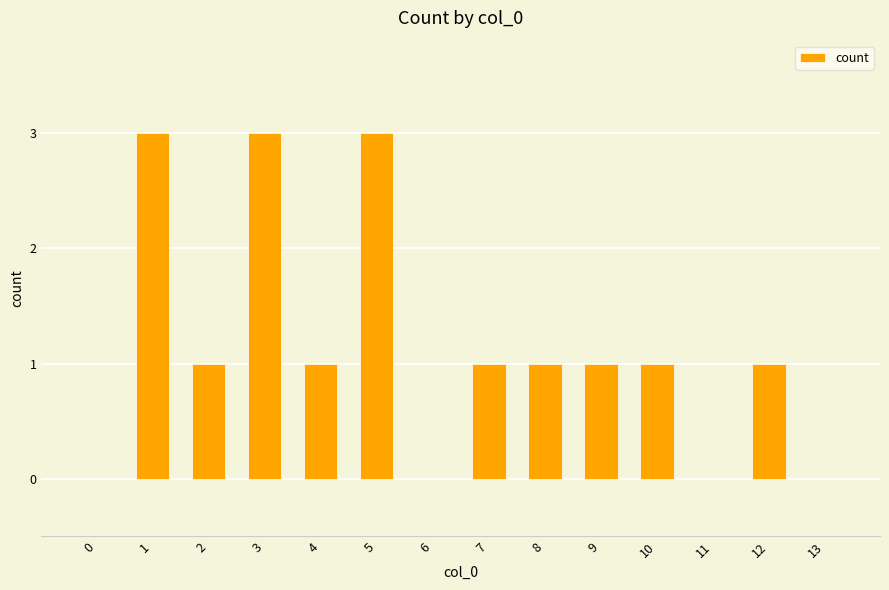

How many data points does each series have?

14